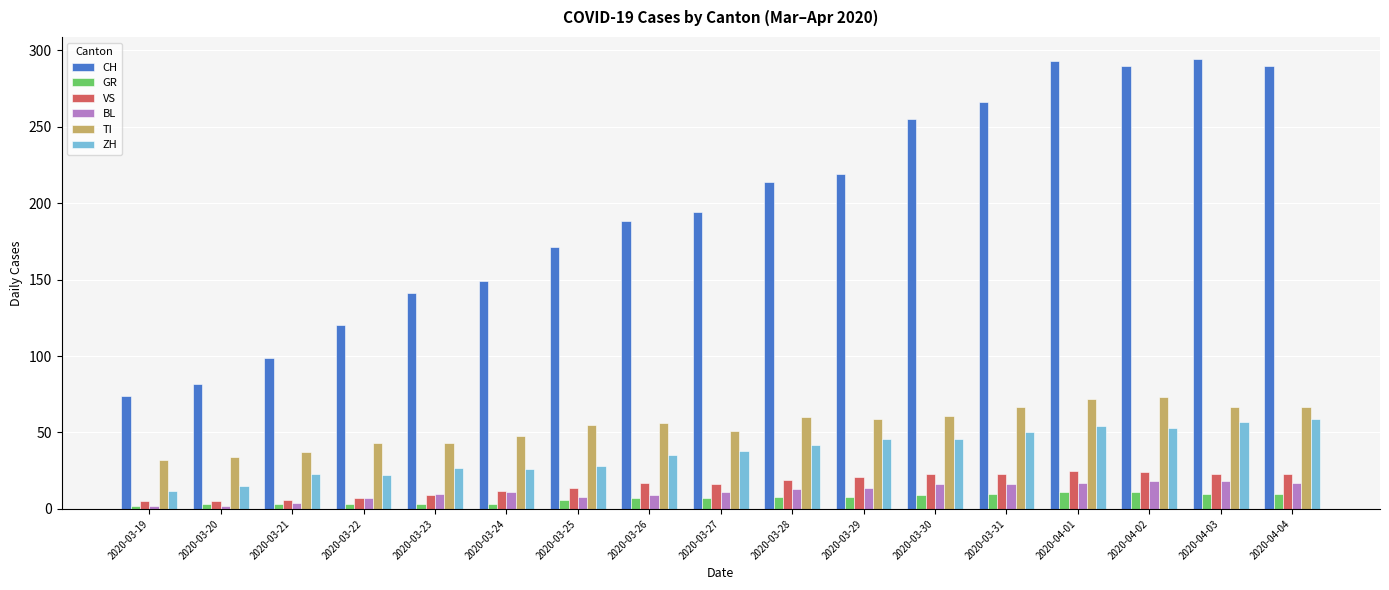

Does the chart contain stacked bars?

No